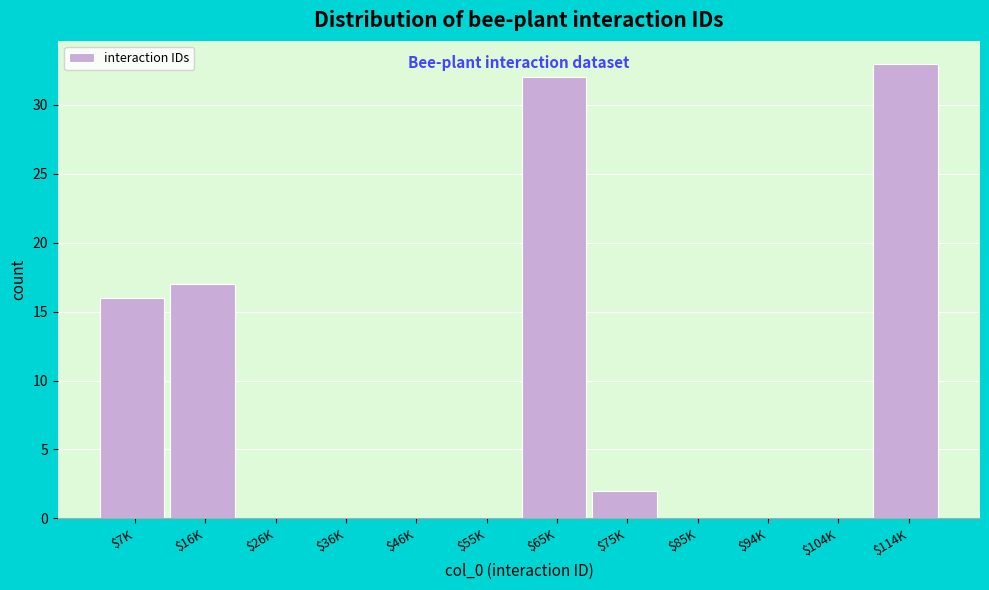

What is the maximum value shown in the chart?

33